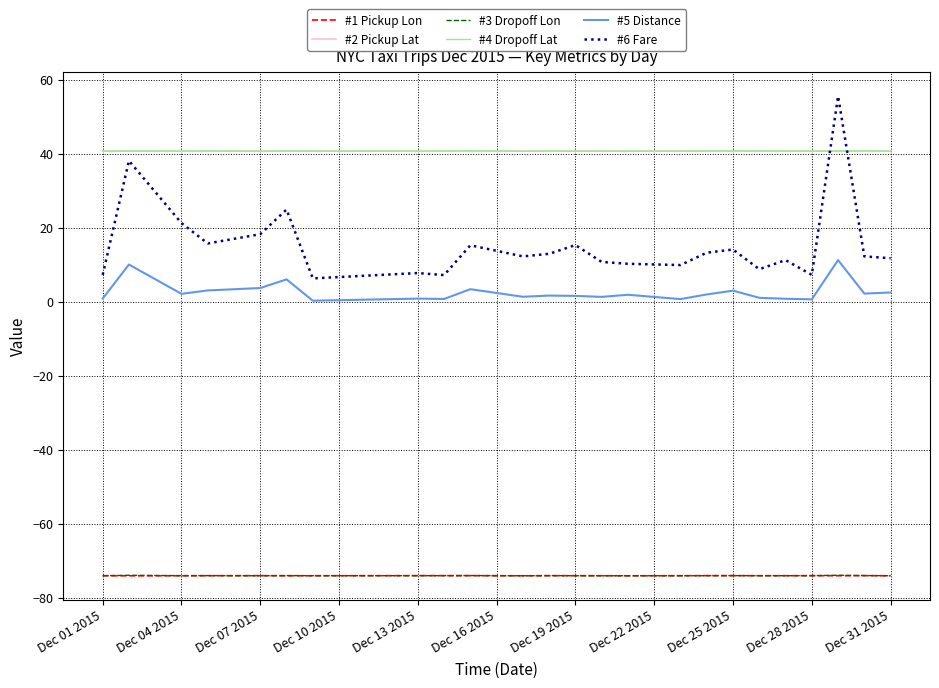

True or false: #2 Pickup Lat and #3 Dropoff Lon intersect in this chart.

False